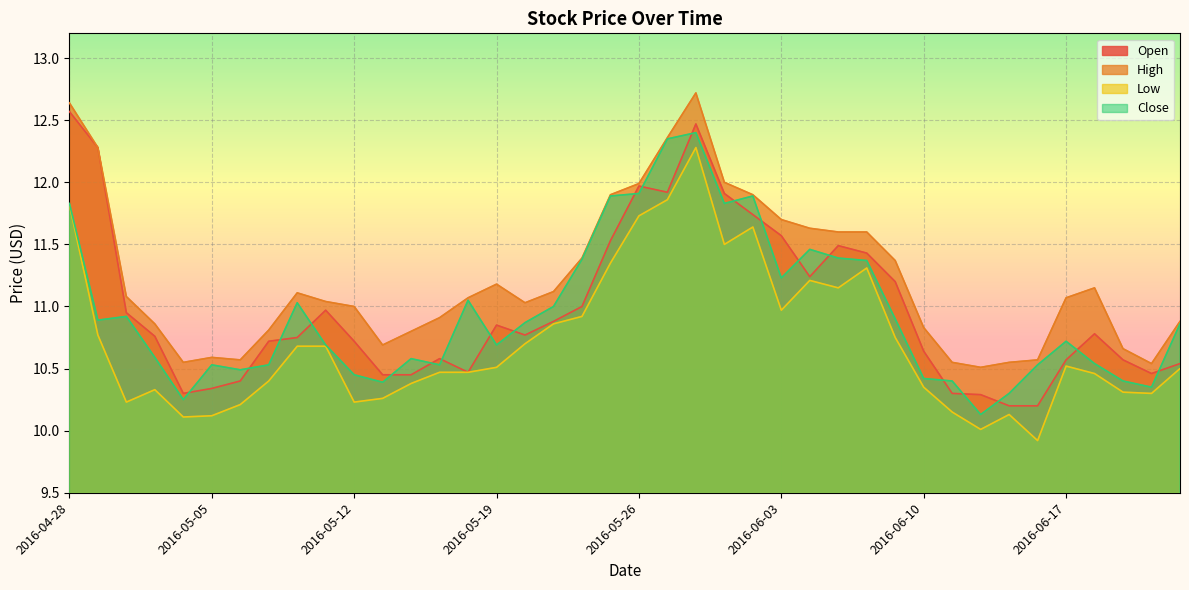

Count the number of categories in the chart.

40